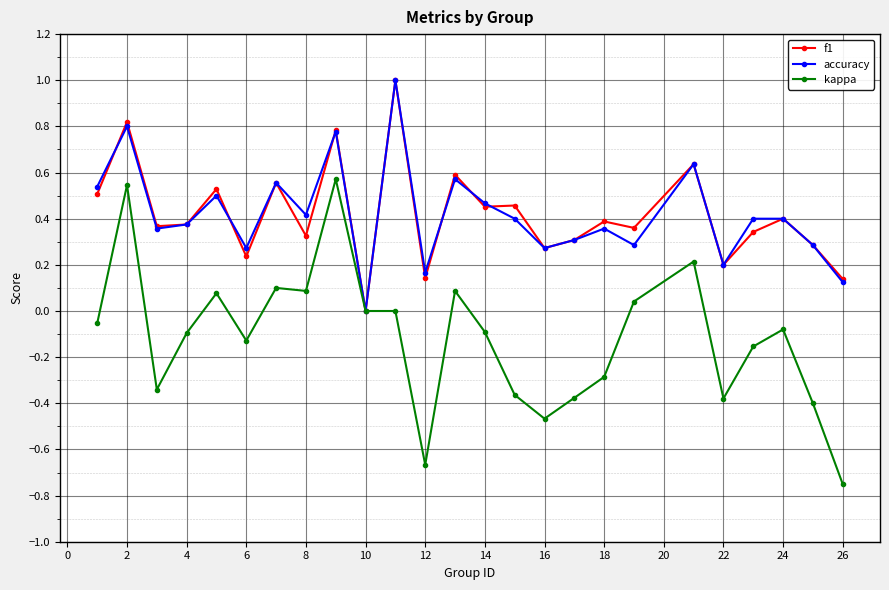

What is the sum of all f1 values?

10.5